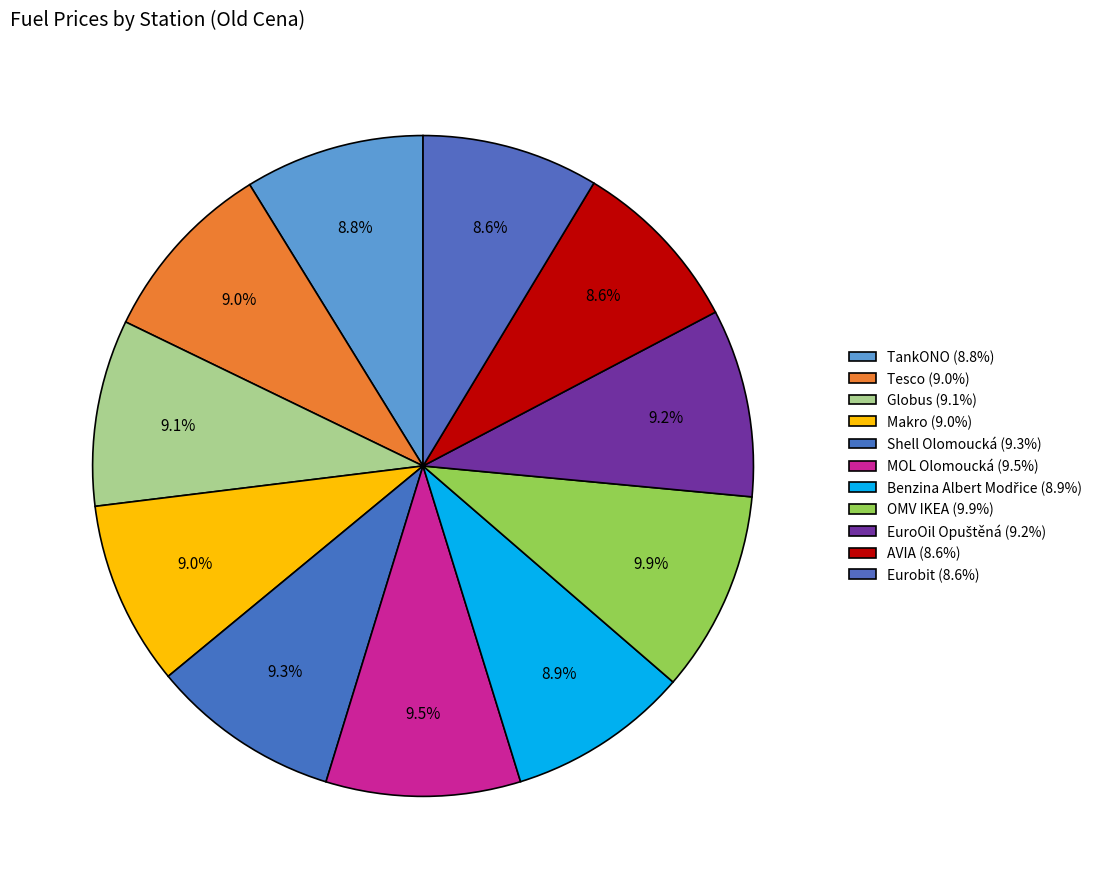

How many segments does this pie chart have?

11